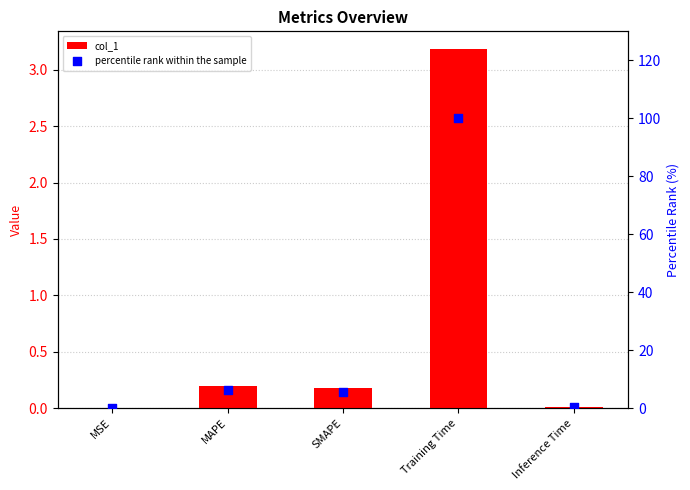

Which series contains the highest Y value?

percentile rank within the sample